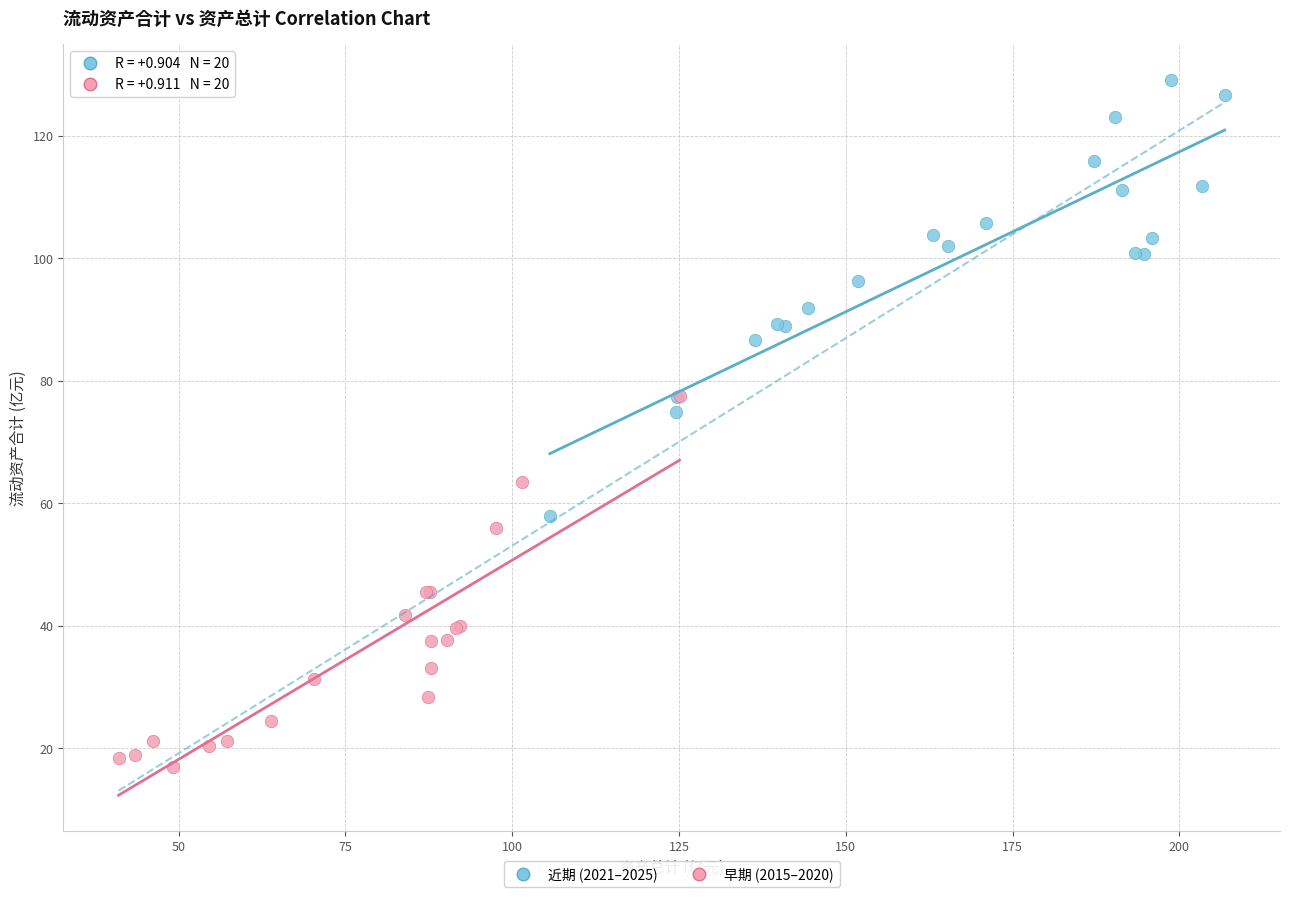

Which series reaches the maximum Y coordinate?

近期 (2021–2025)